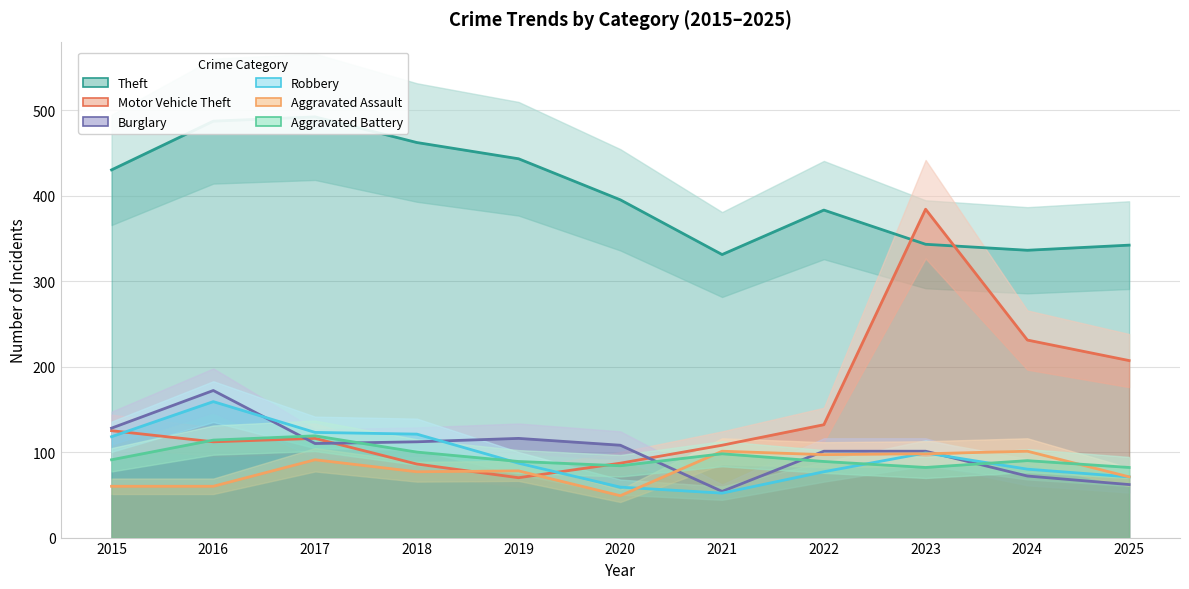

Where is the first local maximum for Aggravated Assault?

2017